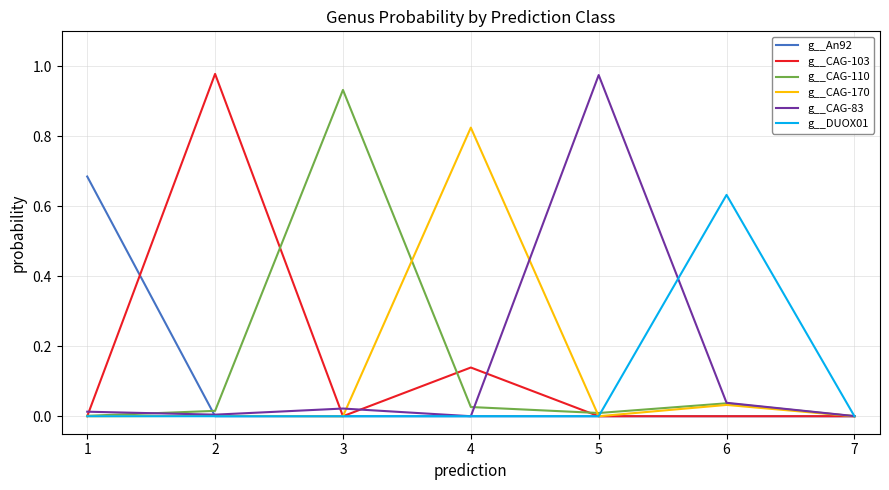

Is the value of g__An92 at 2 greater than the value of g__CAG-170 at 6?

No